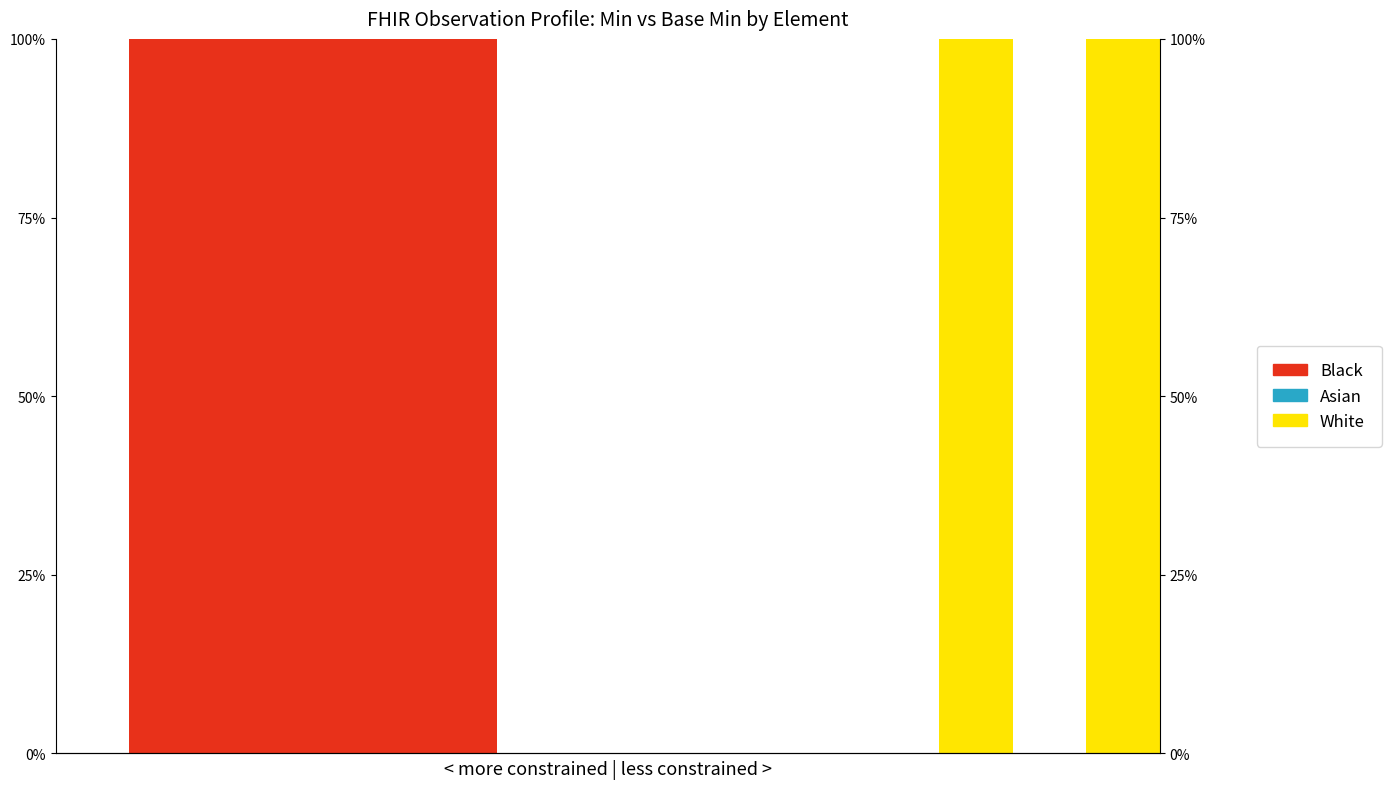

What is the maximum value shown in the chart?

1